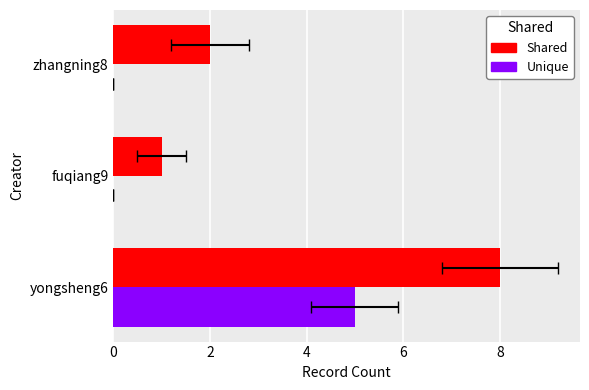

Reading right to left, transcribe all the data shown in this chart.

Shared: 2	1	8
Unique: 0	0	5